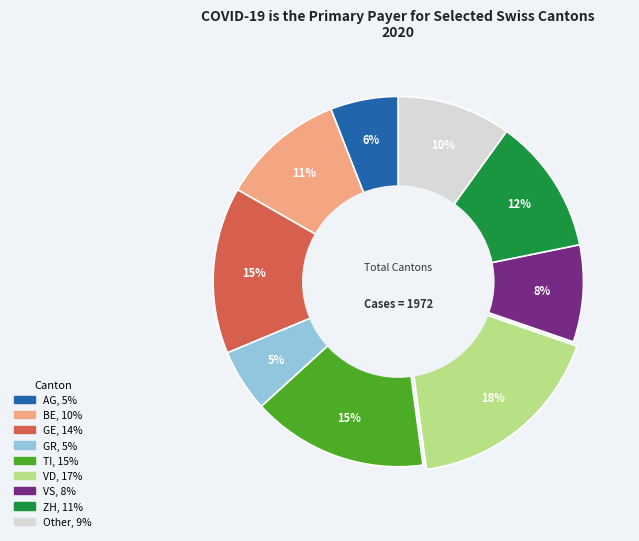

To the nearest percent, what percentage of the pie is ZH?

12%